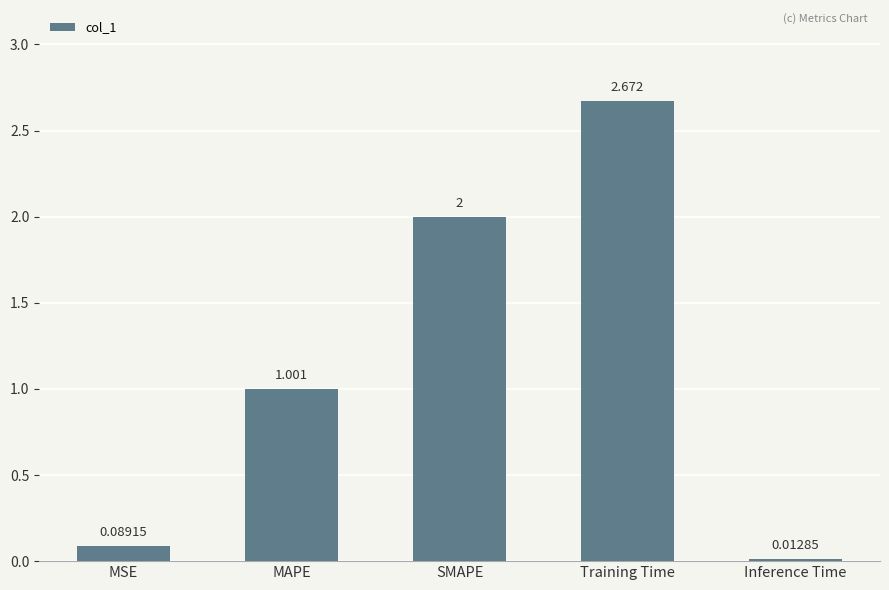

Count the number of categories in the chart.

5